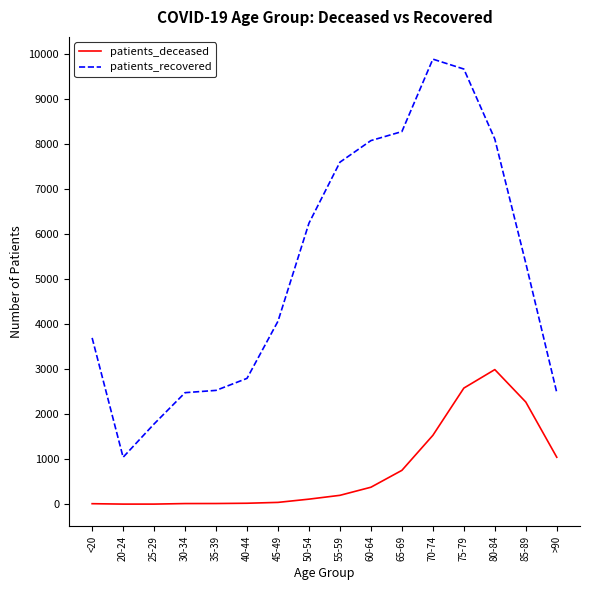

What is the difference between the patients_recovered values at 30-34 and <20?

1217